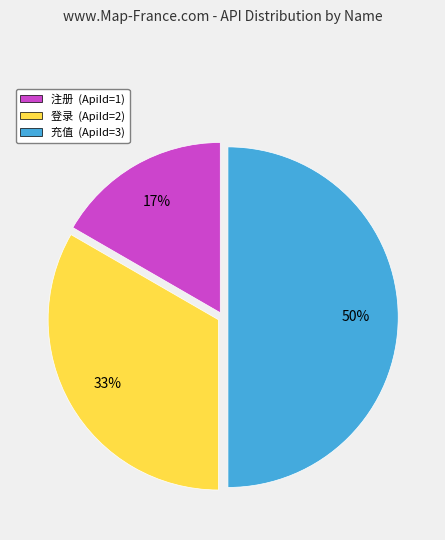

How many slices are in this pie chart?

3